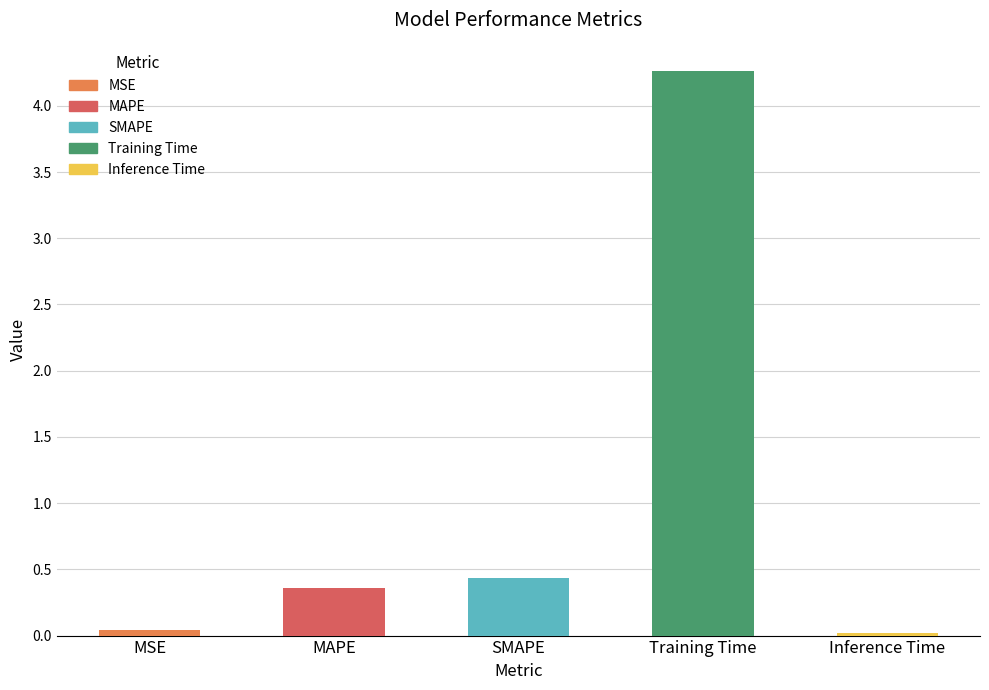

What is the label of the 3rd bar from the right?

SMAPE